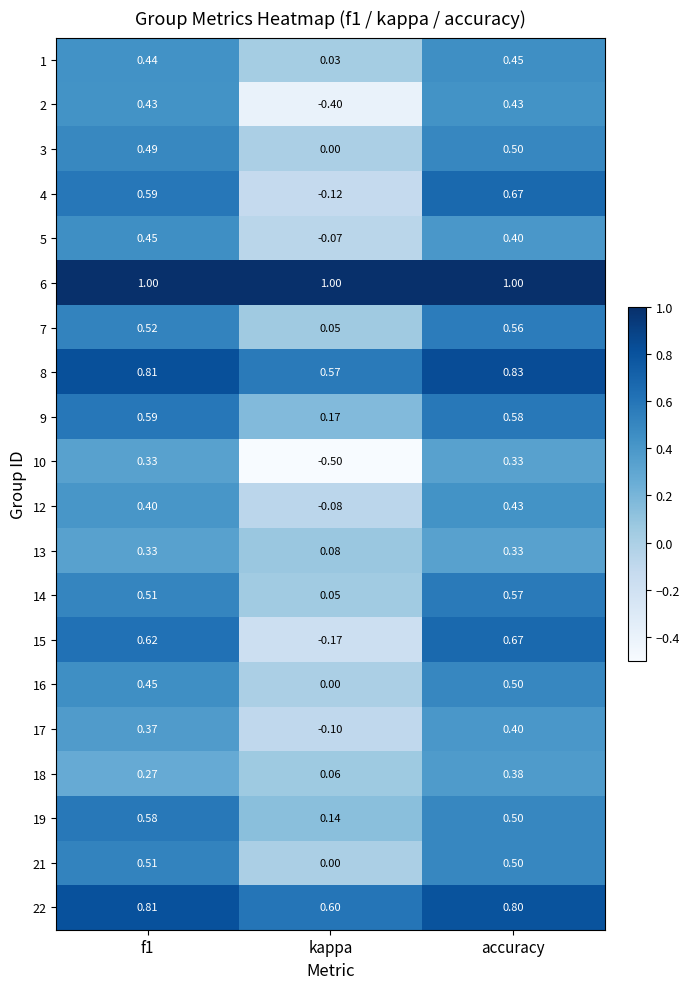

At which label is 19 closest to 0?

kappa